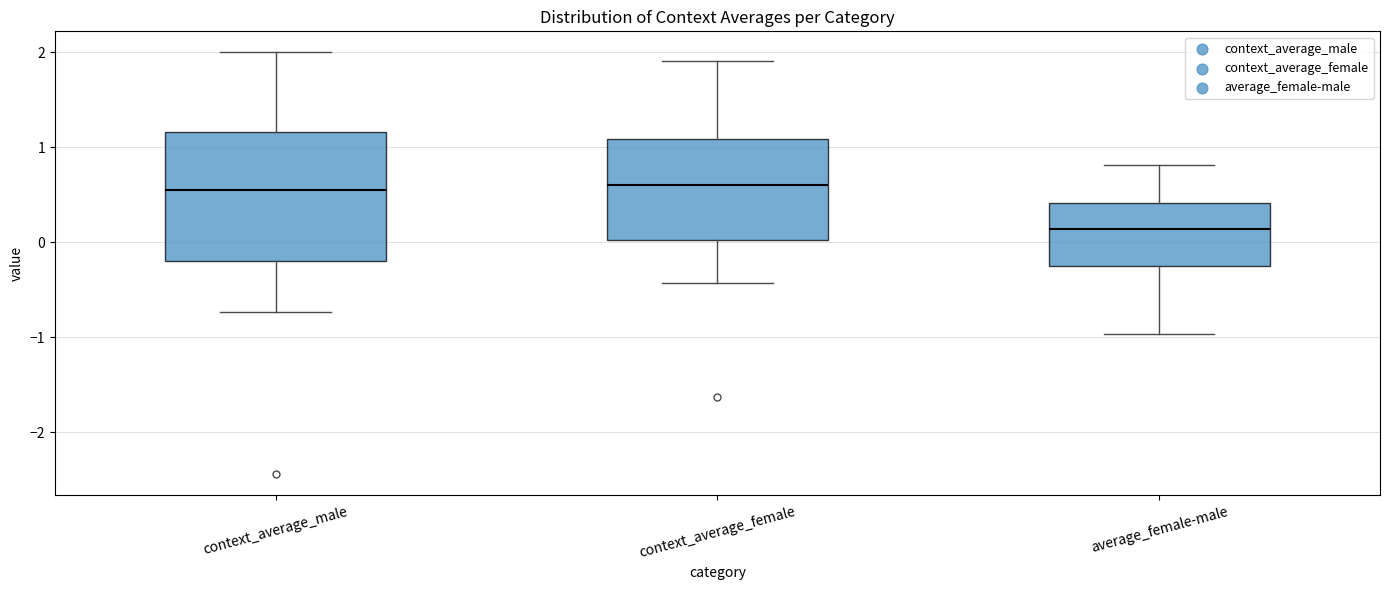

Reading left to right, read every box against the y-axis: the position of its median line, the range the box covers, and the ends of its whiskers. The values are not printed on the chart, so give them approximately, as read against the axis.

context_average_male: median 0.5, box -0.2 to 1.2, whiskers -0.7 to 2.0
context_average_female: median 0.6, box 0.0 to 1.1, whiskers -0.4 to 1.9
average_female-male: median 0.1, box -0.3 to 0.4, whiskers -1.0 to 0.8